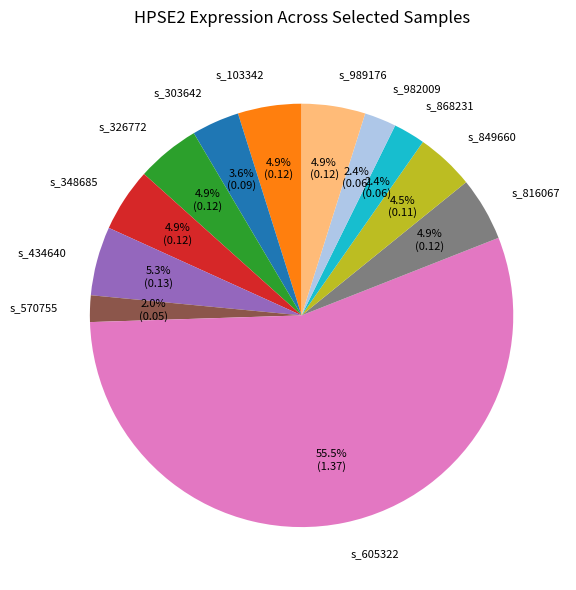

What is the largest slice in the pie chart?

s_605322